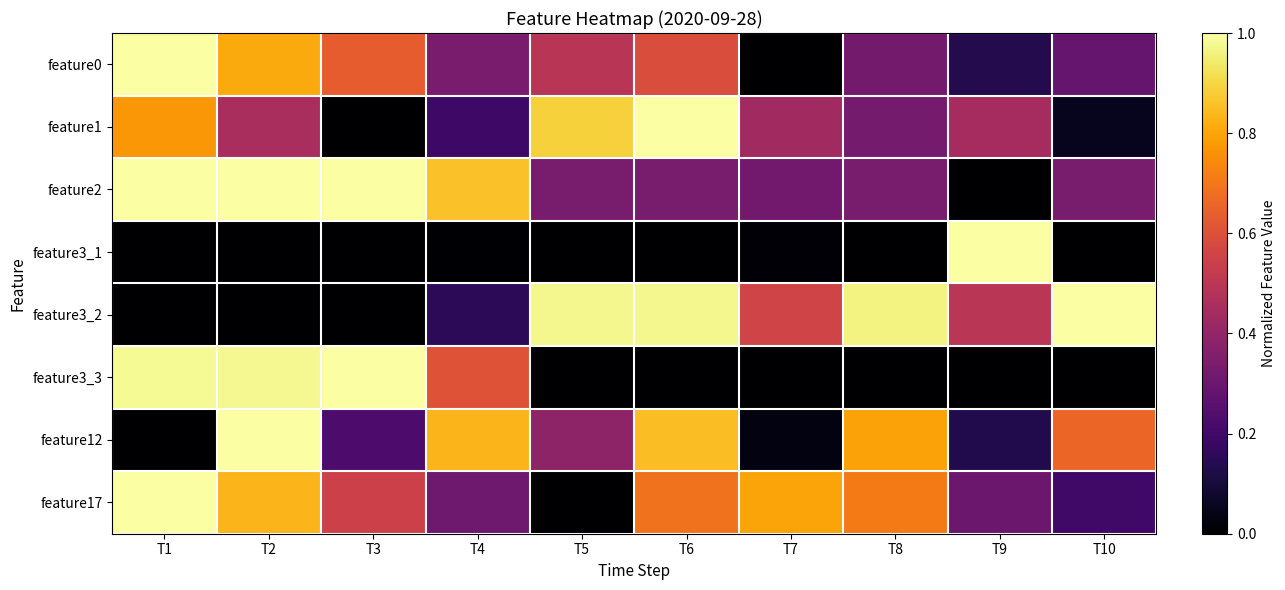

Which label corresponds to the smallest value in the chart?

T7